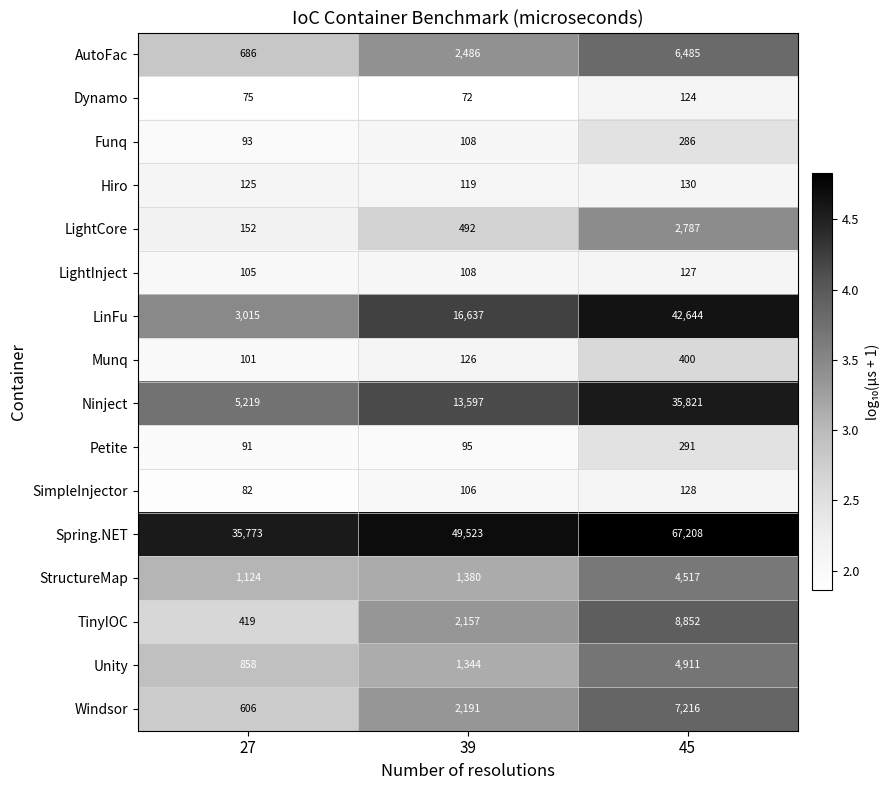

How many data points does each series have?

3